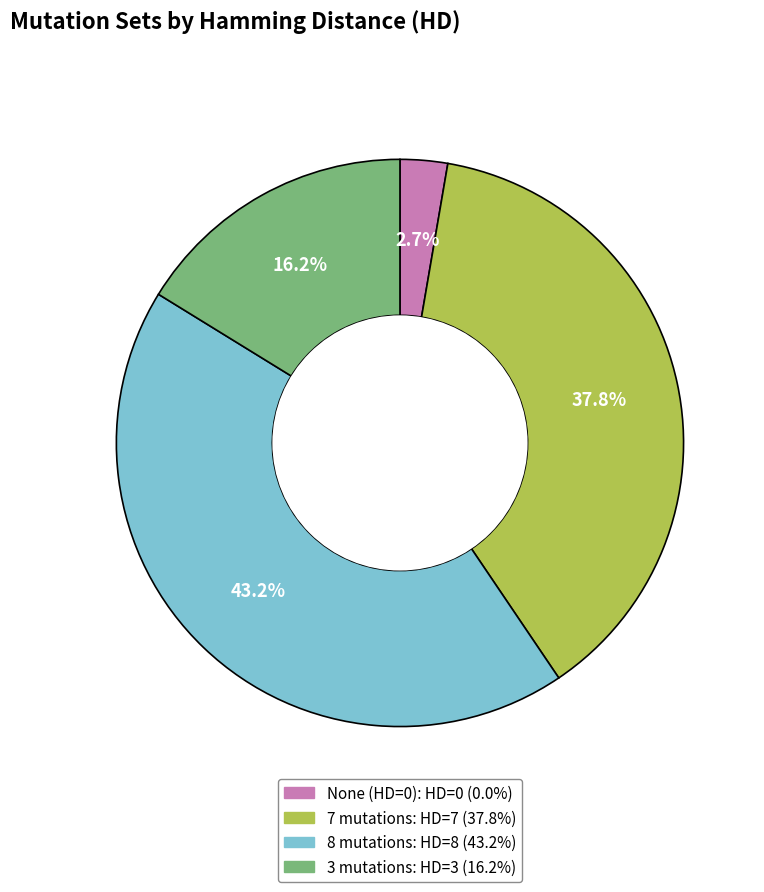

Which category has the biggest portion of the pie?

8 mutations